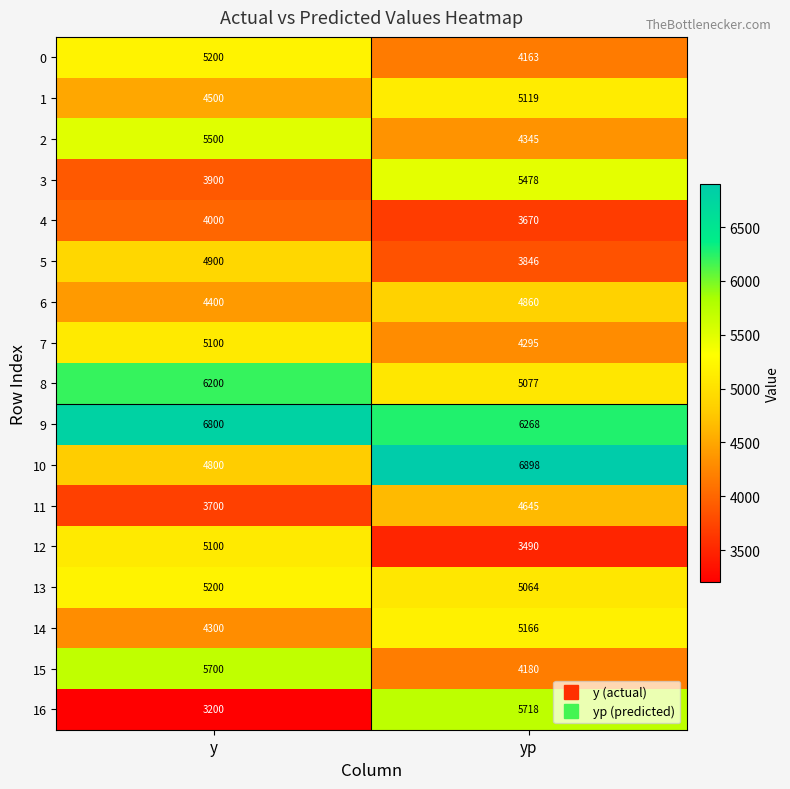

Between y and yp, which series saw the biggest shift?

16